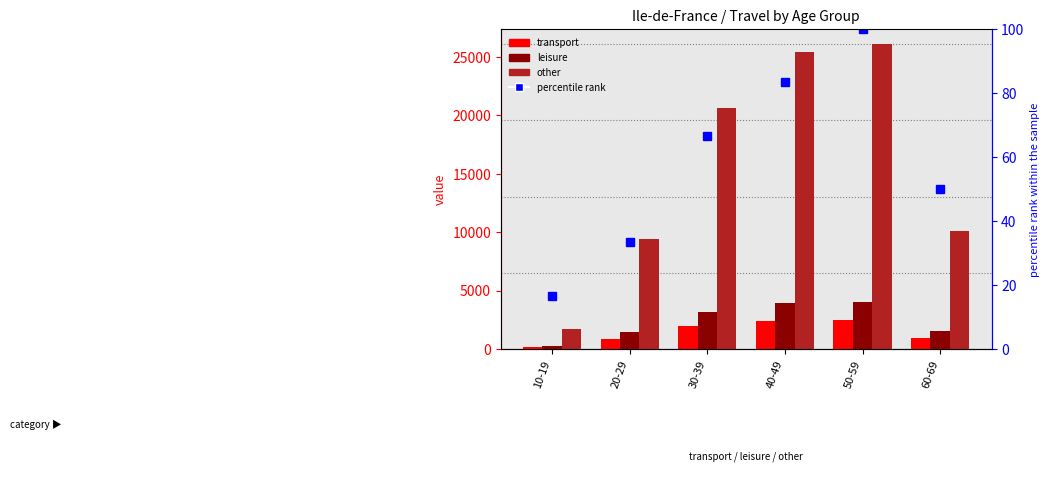

How many data points in transport are above 1942?

3